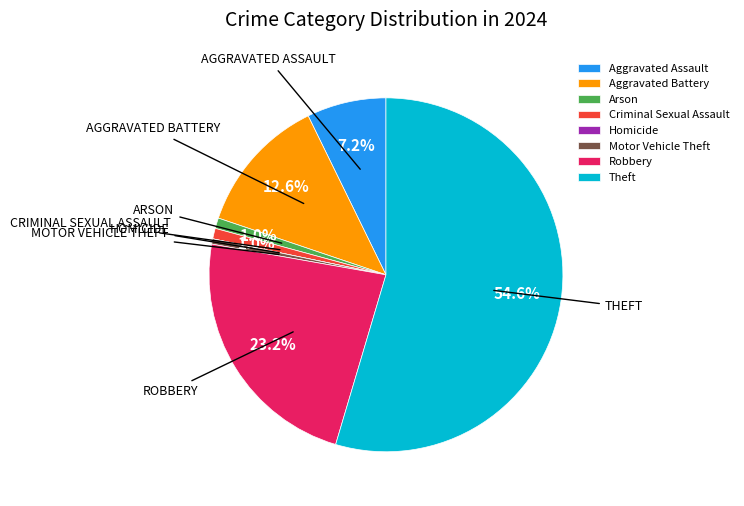

Which slice represents more than half of the pie?

Theft